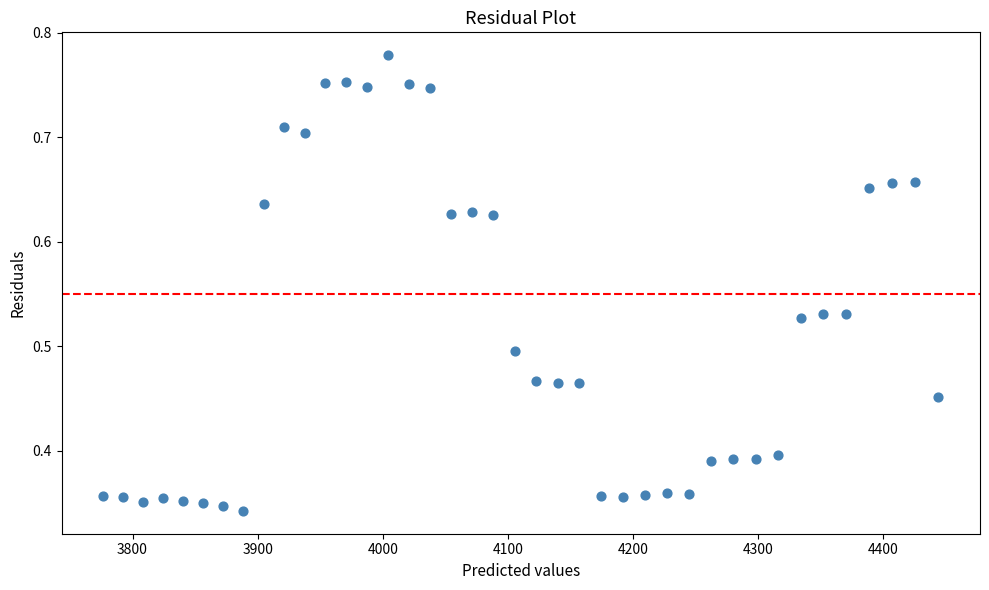

What is the range of X values (max minus min)?

667.4